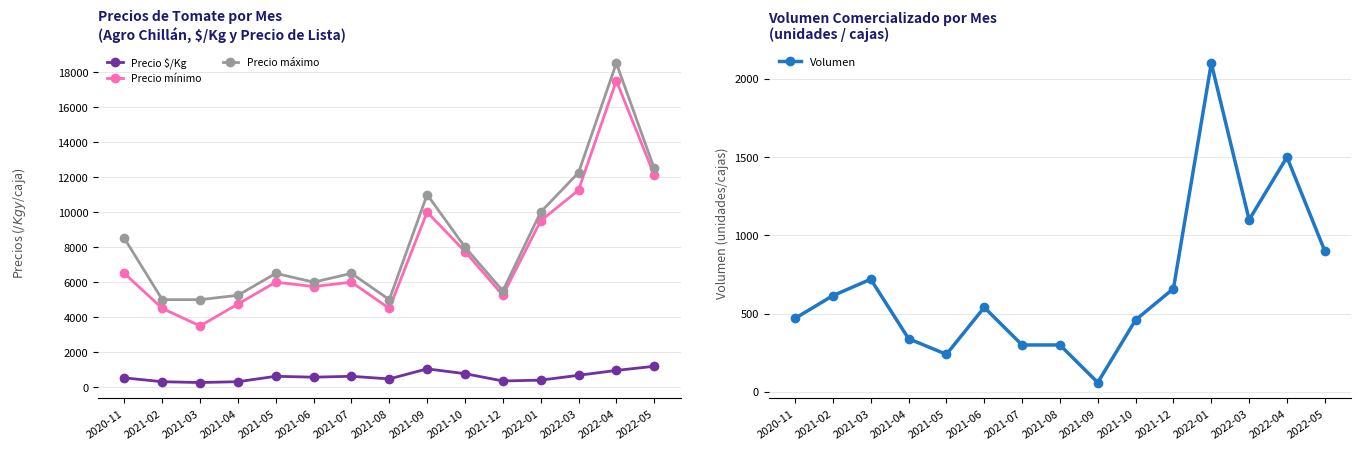

What is the difference between the highest and lowest values at 2021-07?

6200